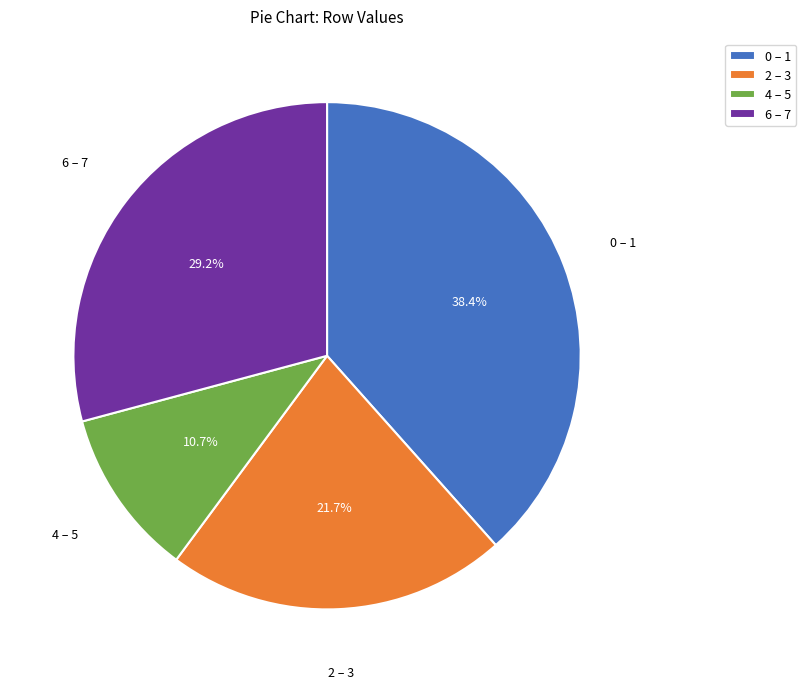

How much of the chart is everything except 6 – 7?

70.8%